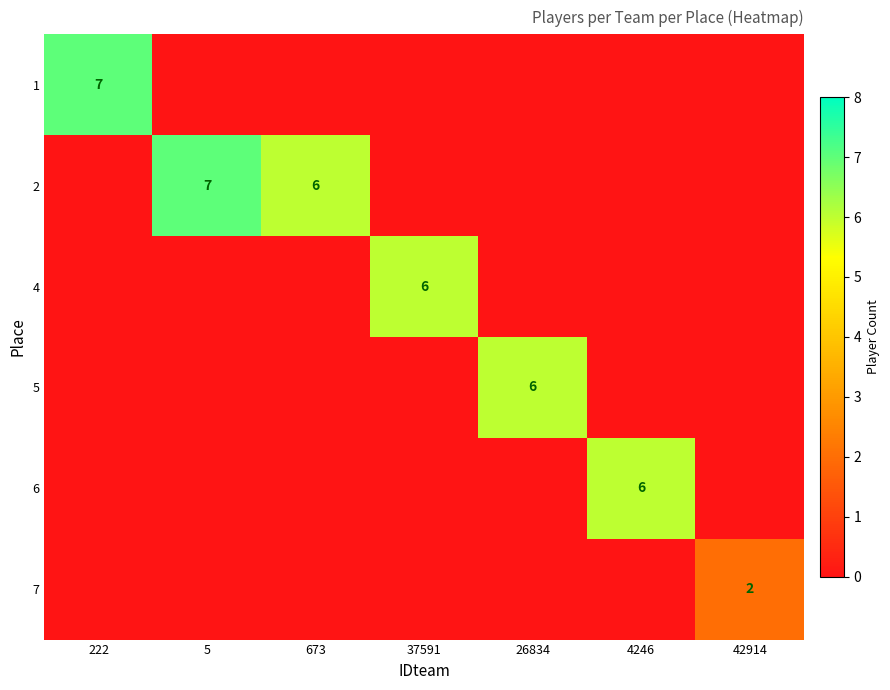

True or false: 7 has a value of 2 at 42914.

True